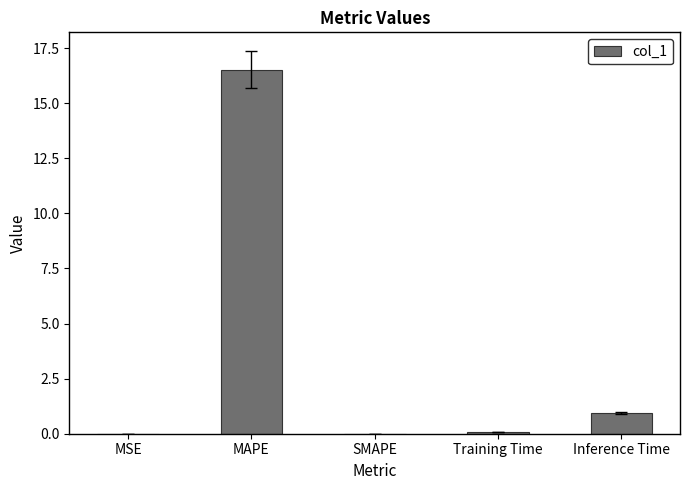

The value at SMAPE is 0.0. True or false?

True